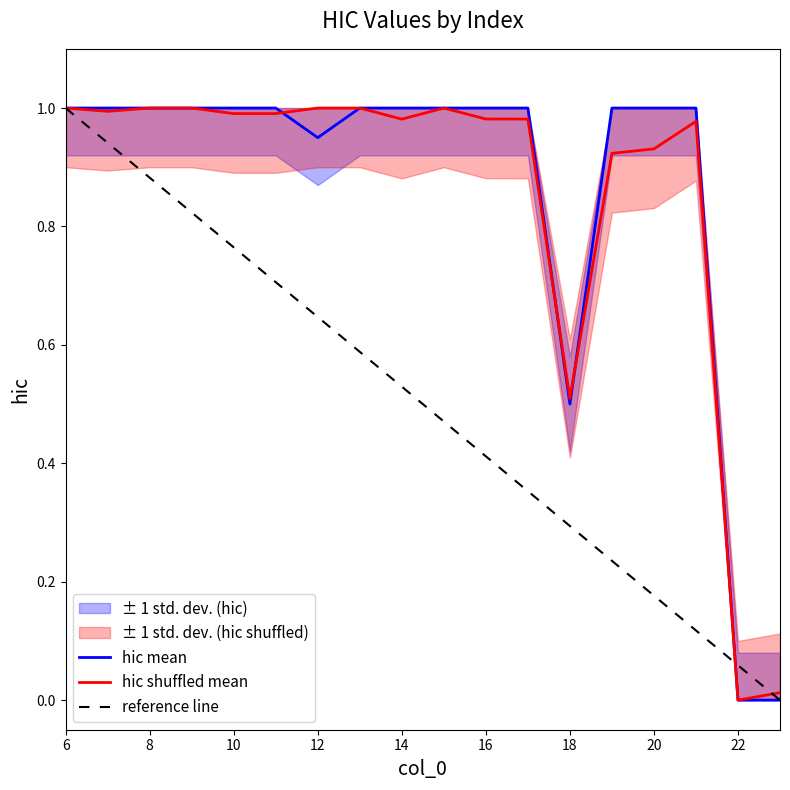

How many values are below 1?

4